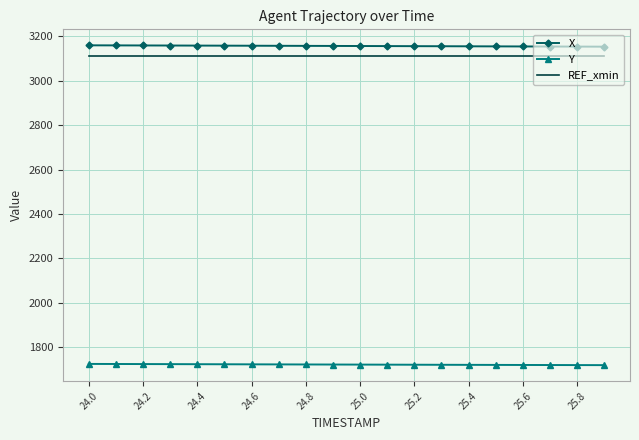

What is the smallest value displayed?

1719.5